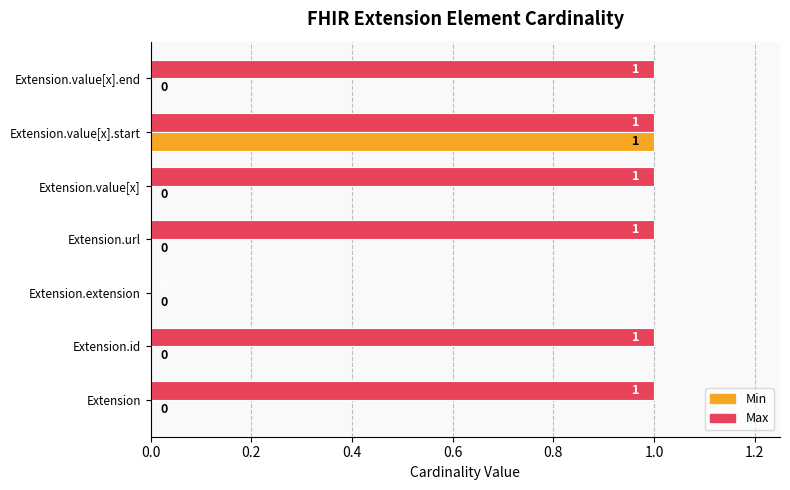

Is the value of Max at Extension.value[x].start greater than the value of Min at Extension.url?

Yes